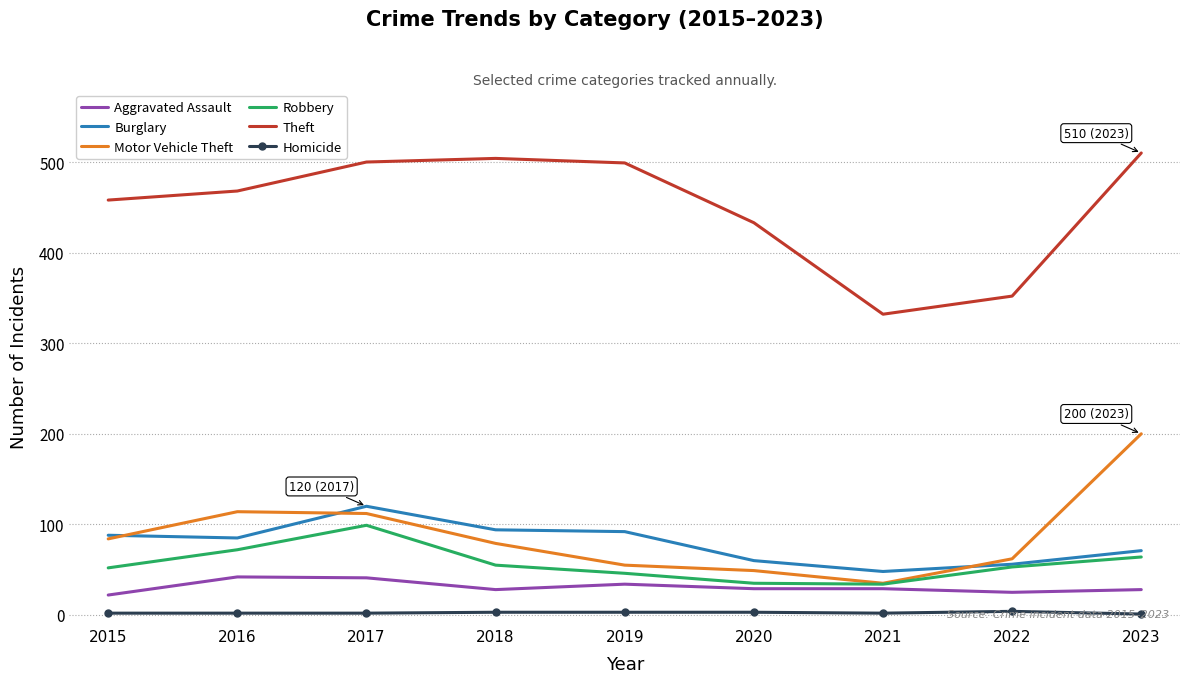

What are all the series names shown in the legend?

Aggravated Assault, Burglary, Motor Vehicle Theft, Robbery, Theft, Homicide